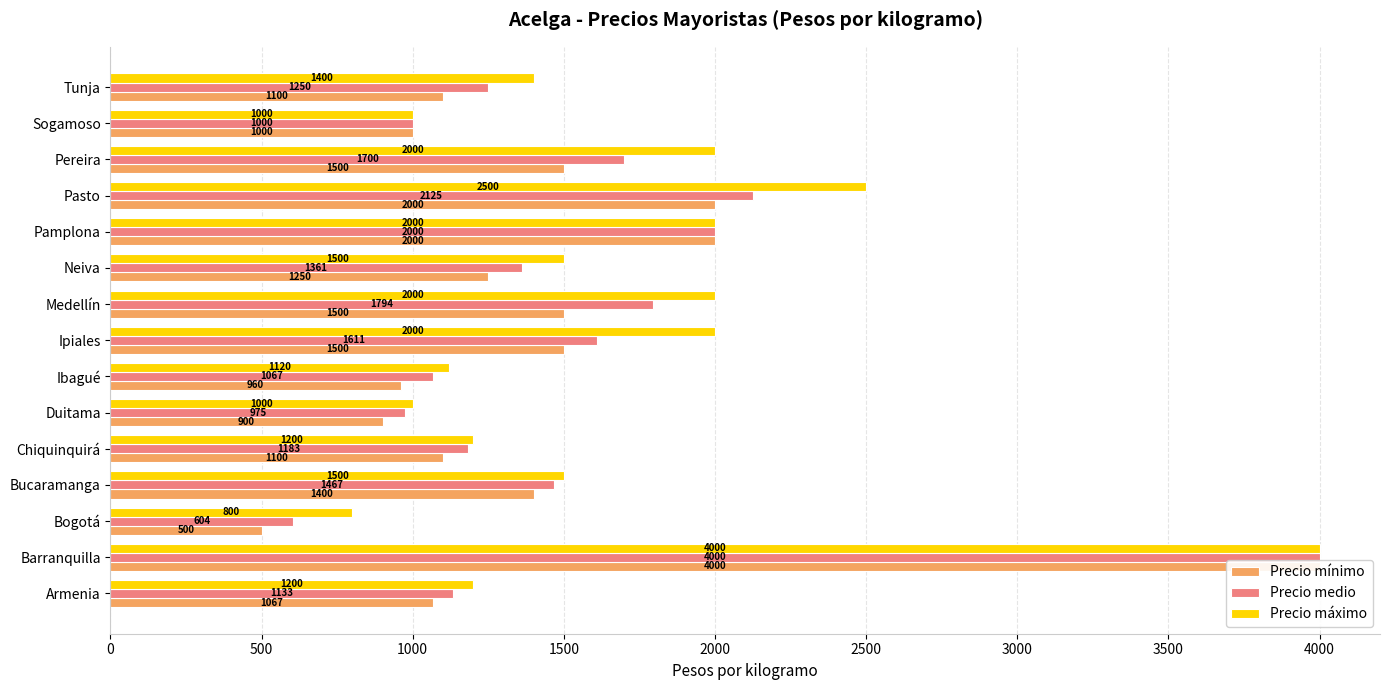

Does the chart contain stacked bars?

No